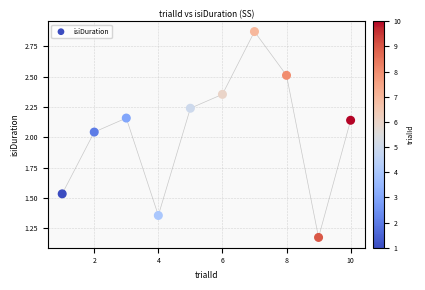

What is the range of Y values (max minus min)?

1.7